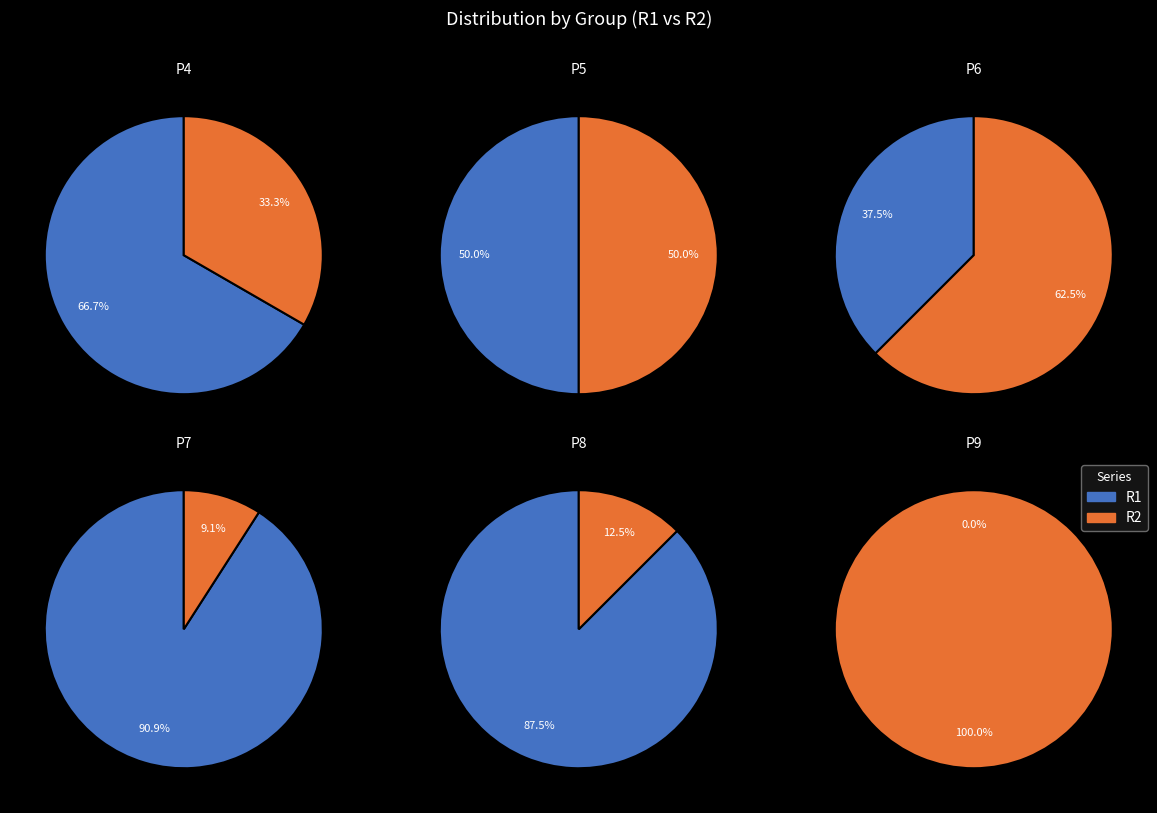

How many segments does this pie chart have?

12